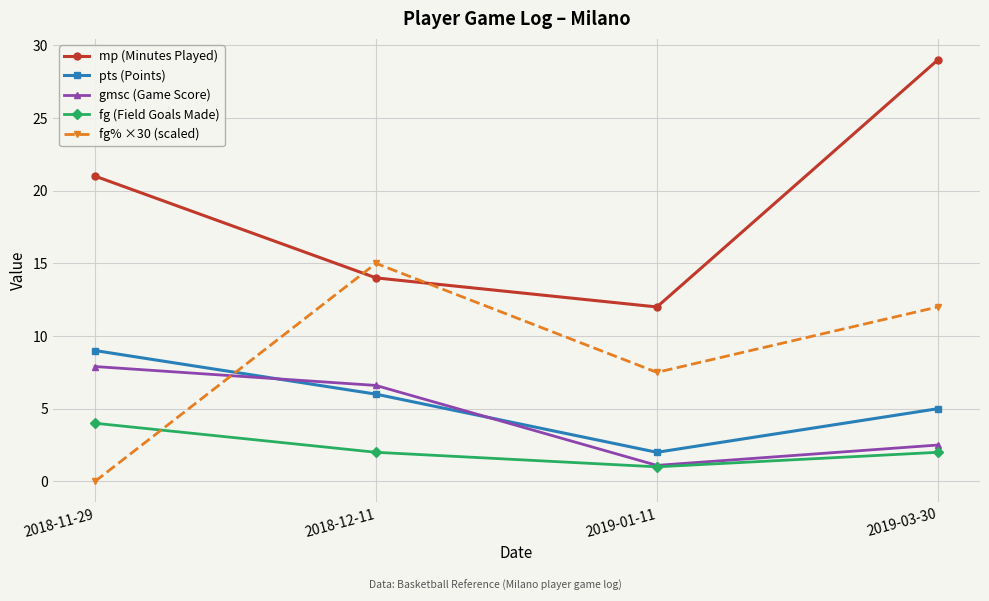

What is the highest value of the gmsc (Game Score) series?

7.9